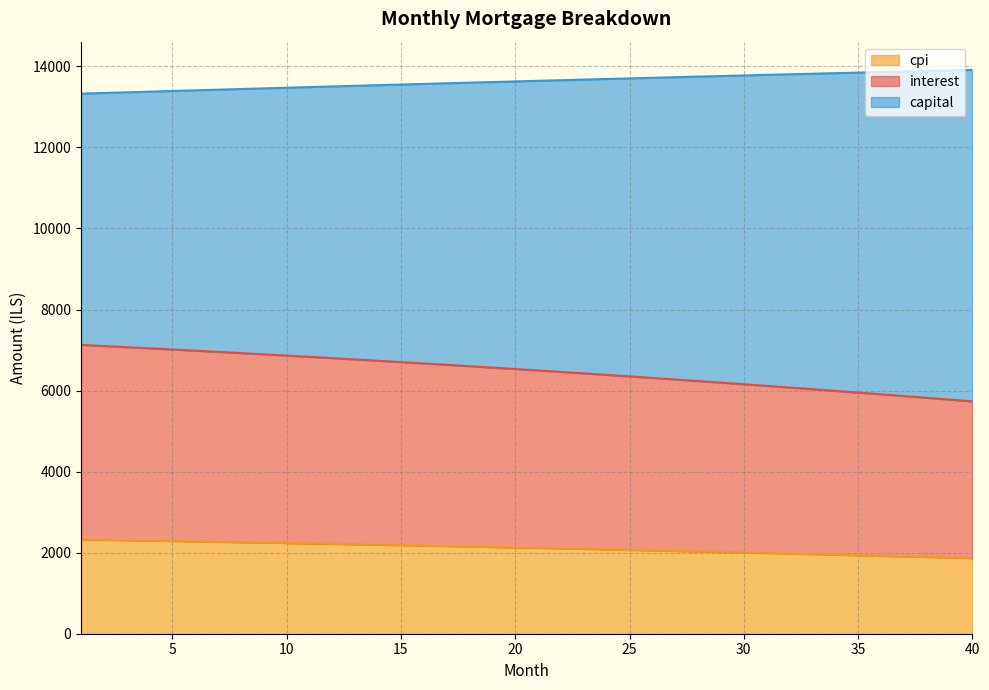

What is the minimum value for cpi?

1864.7